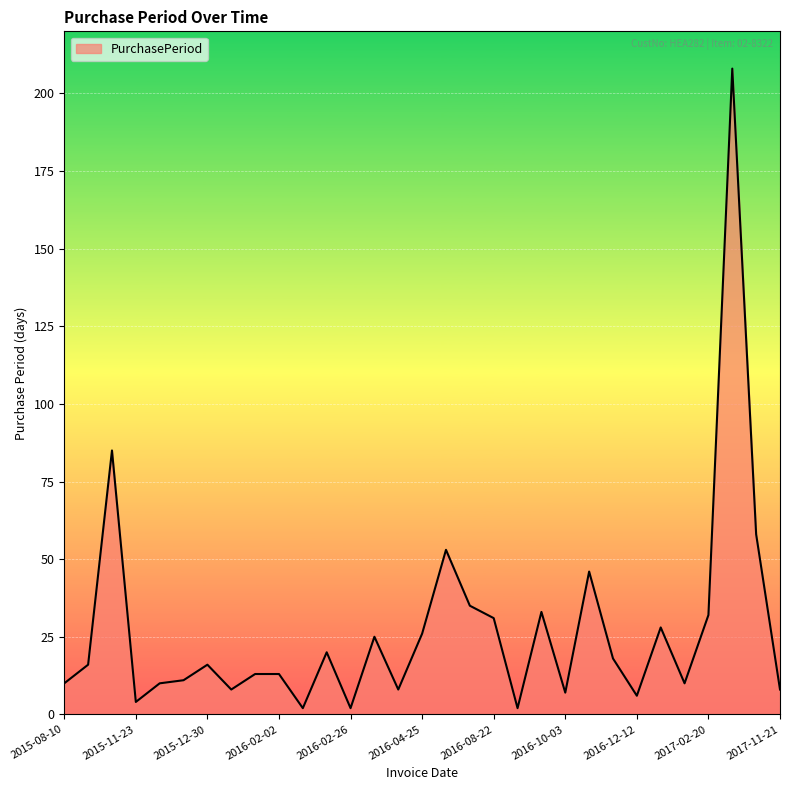

How many lines are shown in the chart?

1